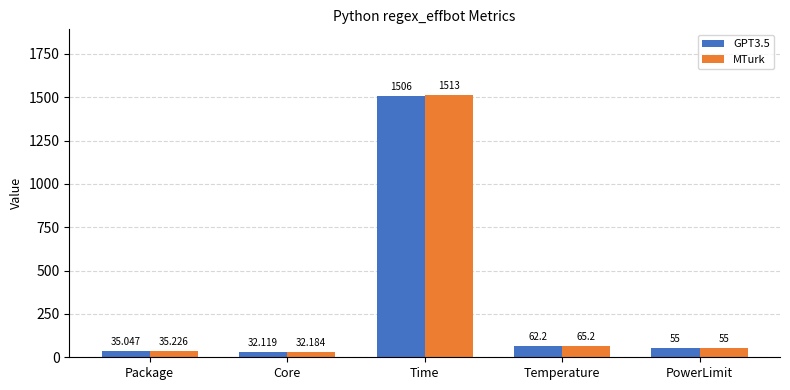

What position from the left is PowerLimit?

5